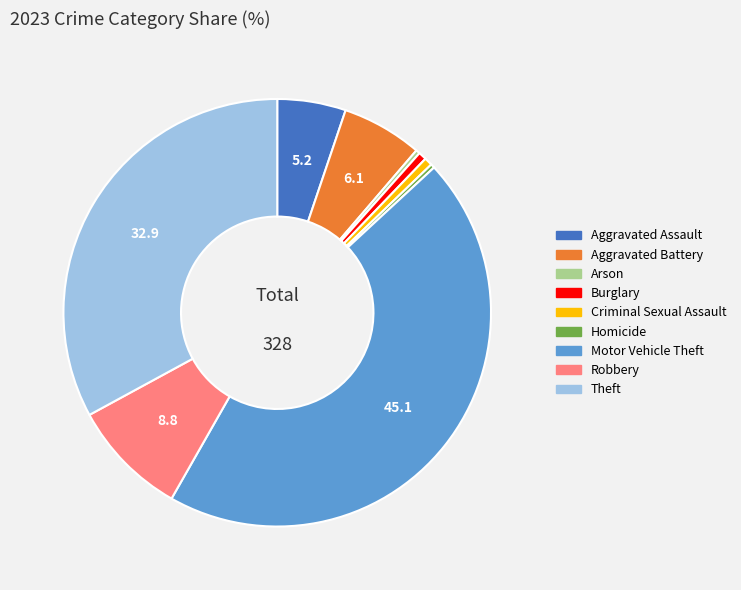

Which category has the biggest portion of the pie?

Motor Vehicle Theft